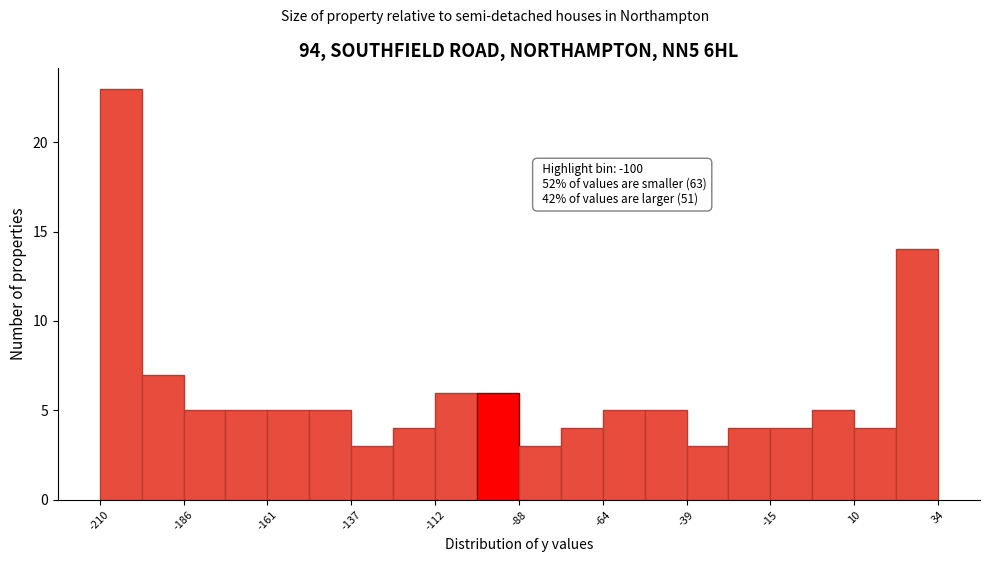

Read against the x-axis, roughly where is the centre of the tallest bar?

-205